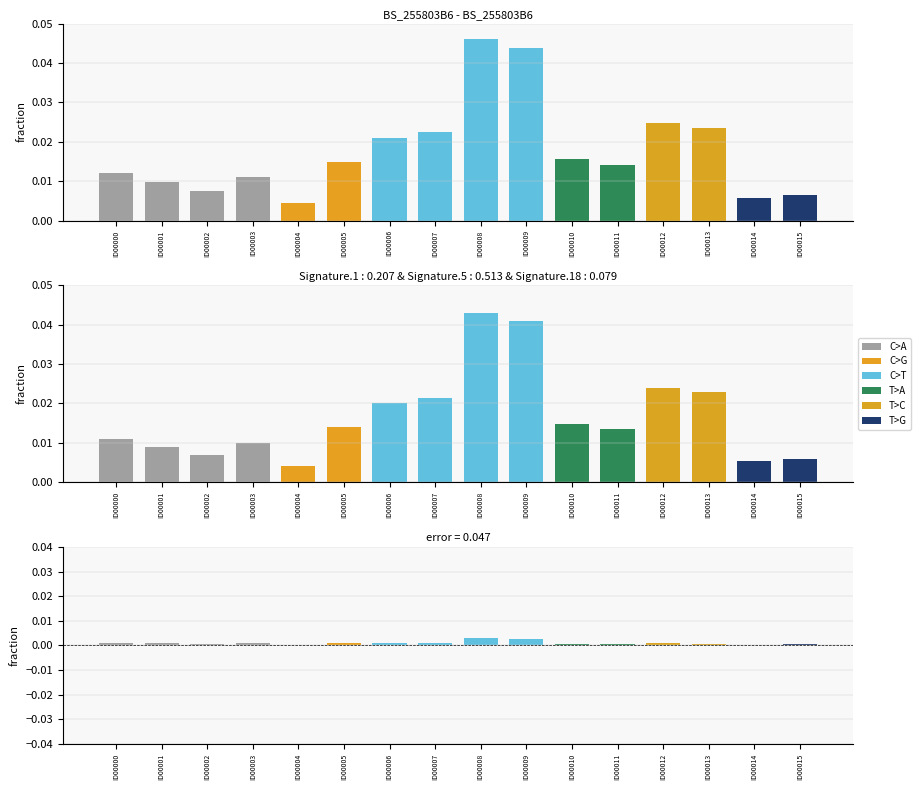

Which category has the highest value across all series?

ID00008